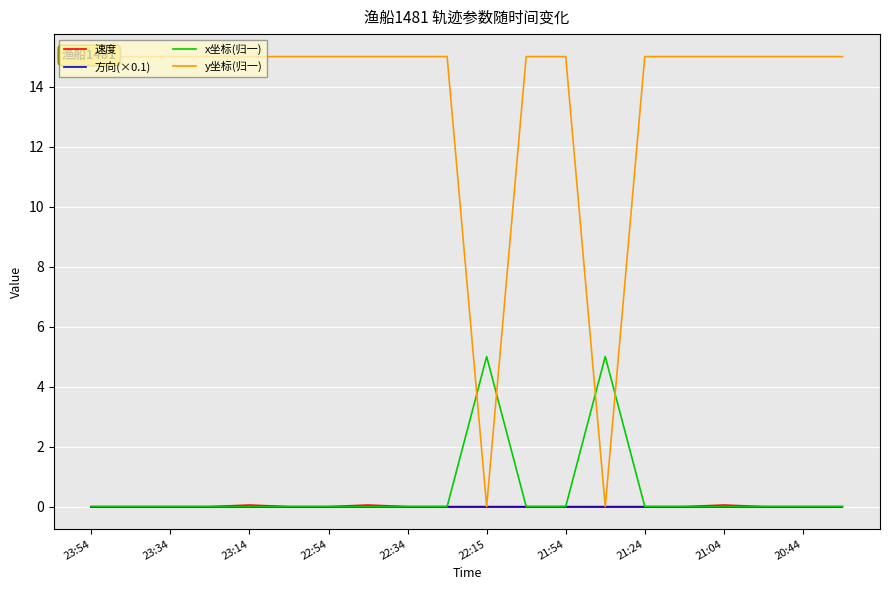

The x坐标(归一) series shows 1.6 at 19. True or false?

False